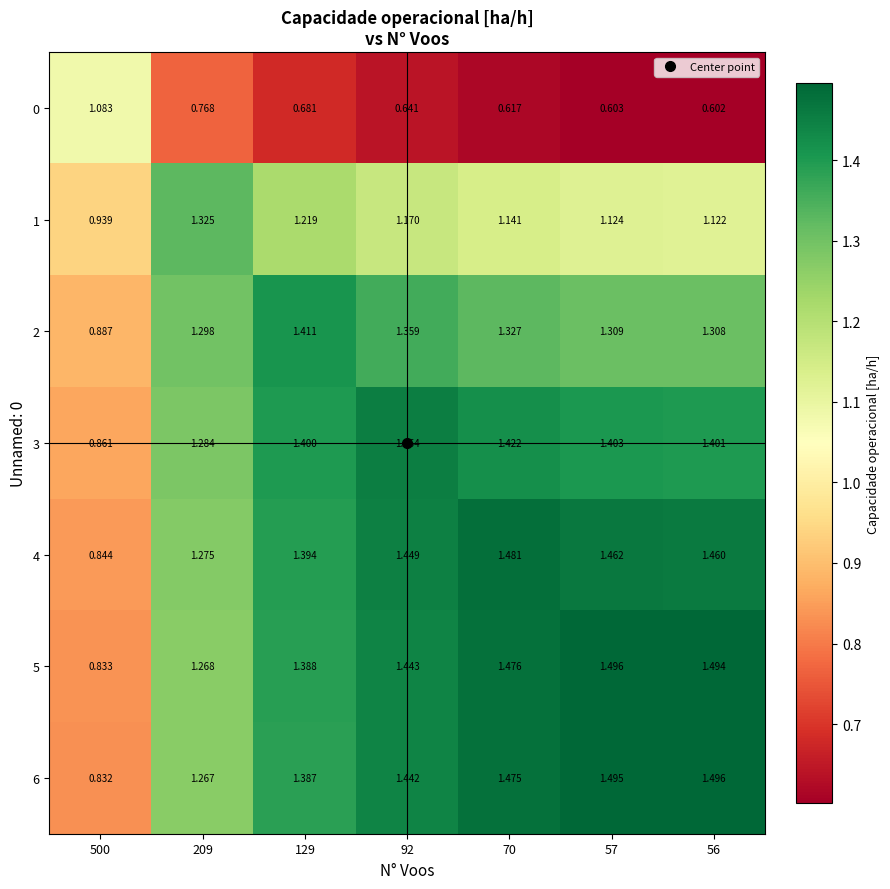

Is the value of 1 at 92 greater than the value of 2 at 209?

No